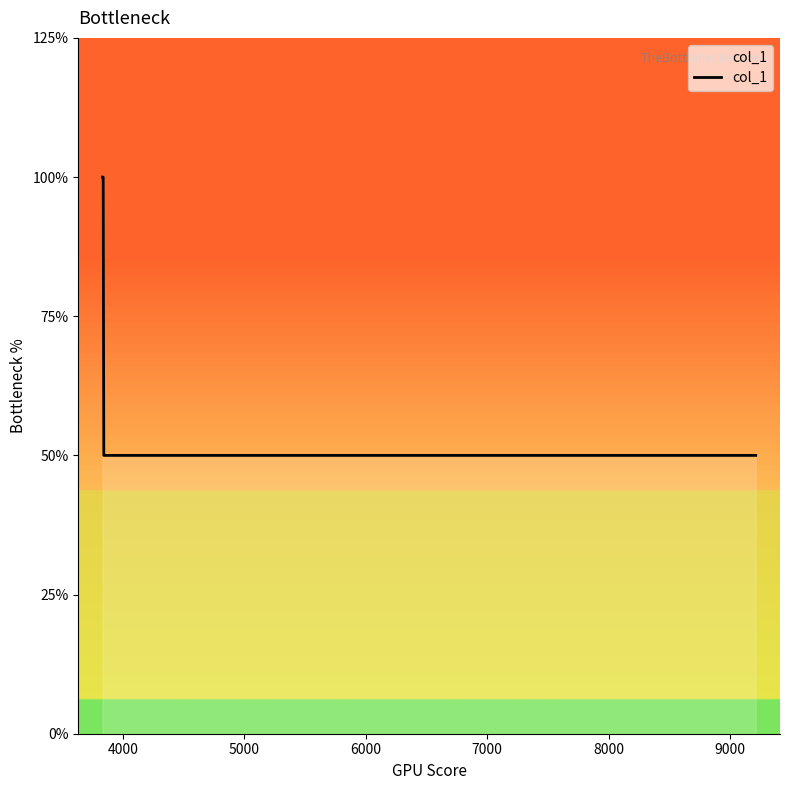

True or false: there are more than 0 points higher than both neighbors.

False